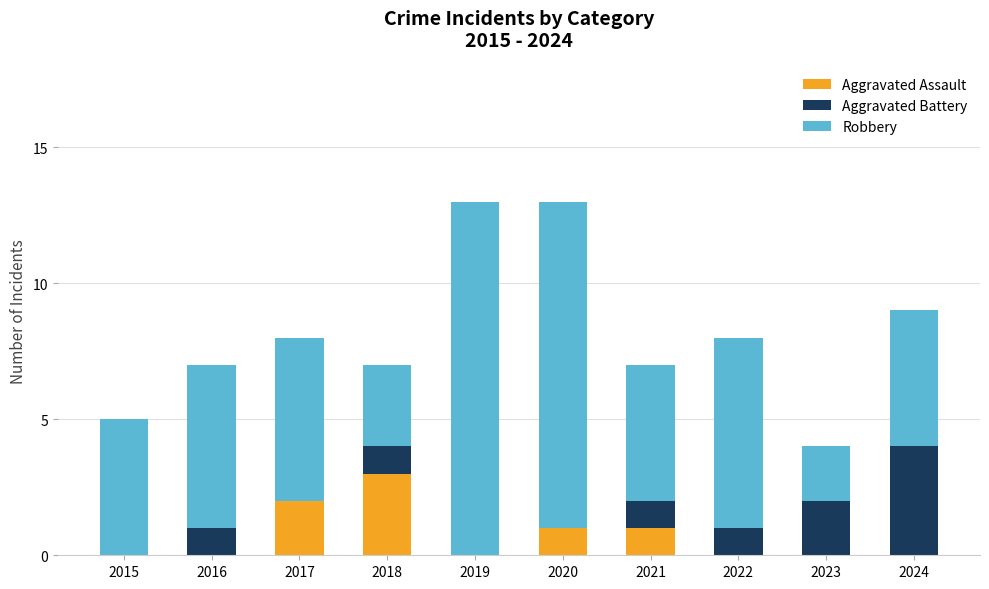

Reading right to left, transcribe the values for Aggravated Assault.

2024=0	2023=0	2022=0	2021=1	2020=1	2019=0	2018=3	2017=2	2016=0	2015=0